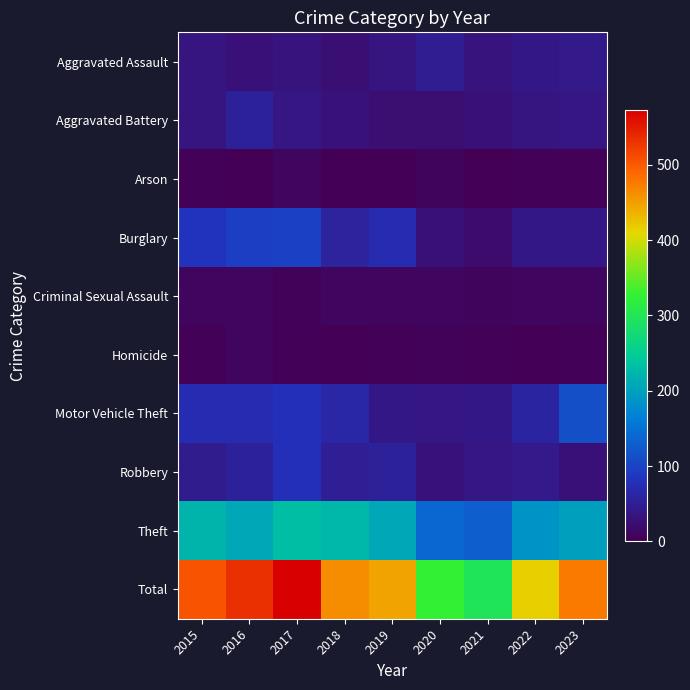

Between 2018 and 2015, which is larger?

2015